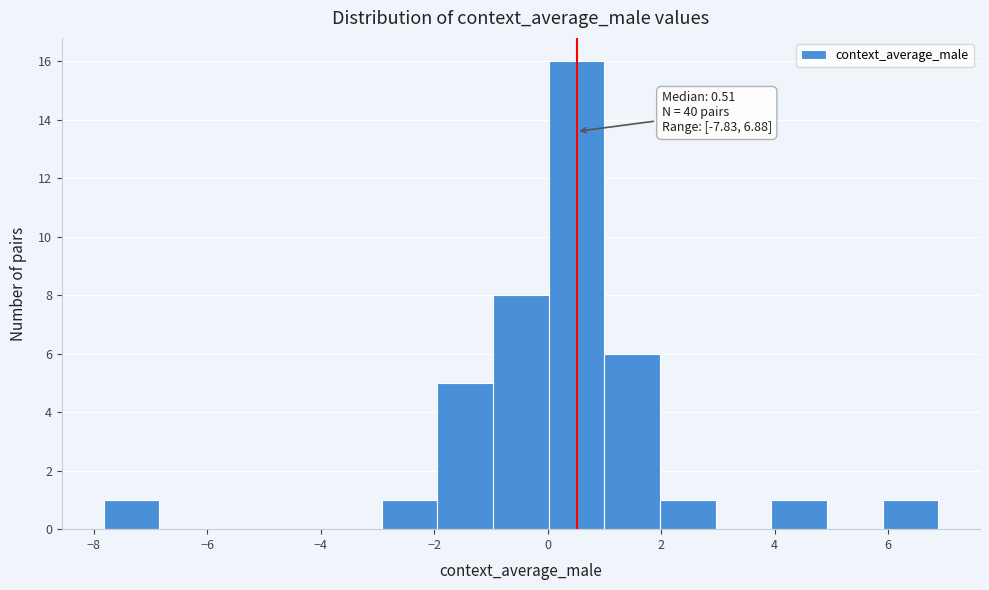

Over which range of the x-axis is the bar tallest?

0.0 to 1.0